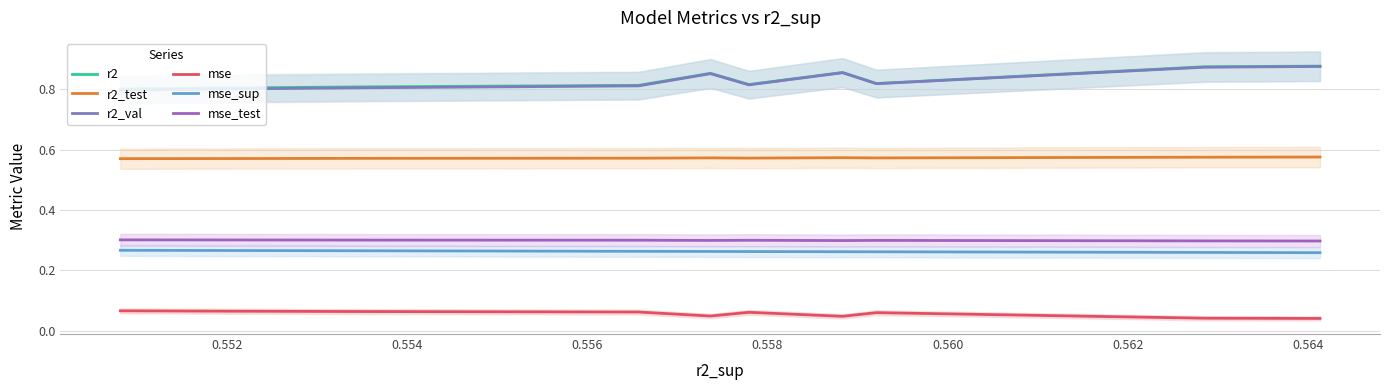

True or false: mse and r2 intersect in this chart.

False